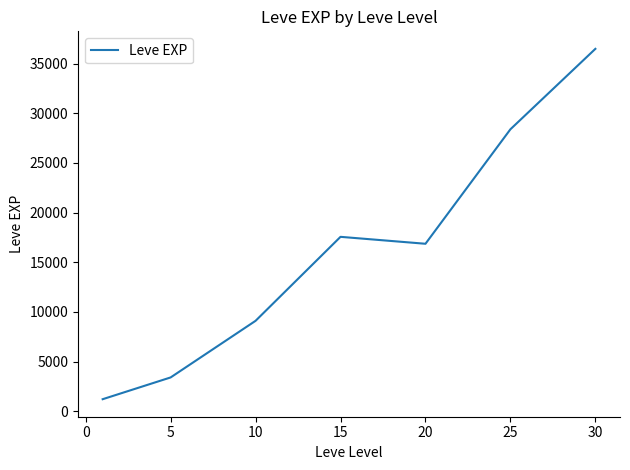

What is the greatest value displayed?

36492.5